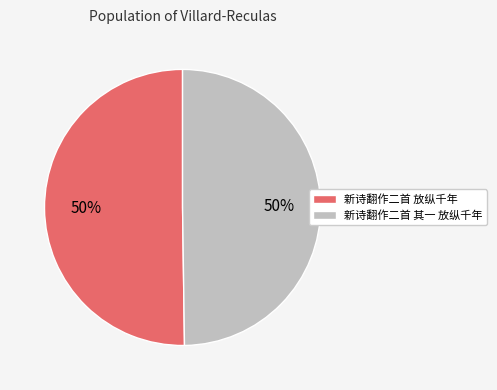

How many segments does this pie chart have?

2